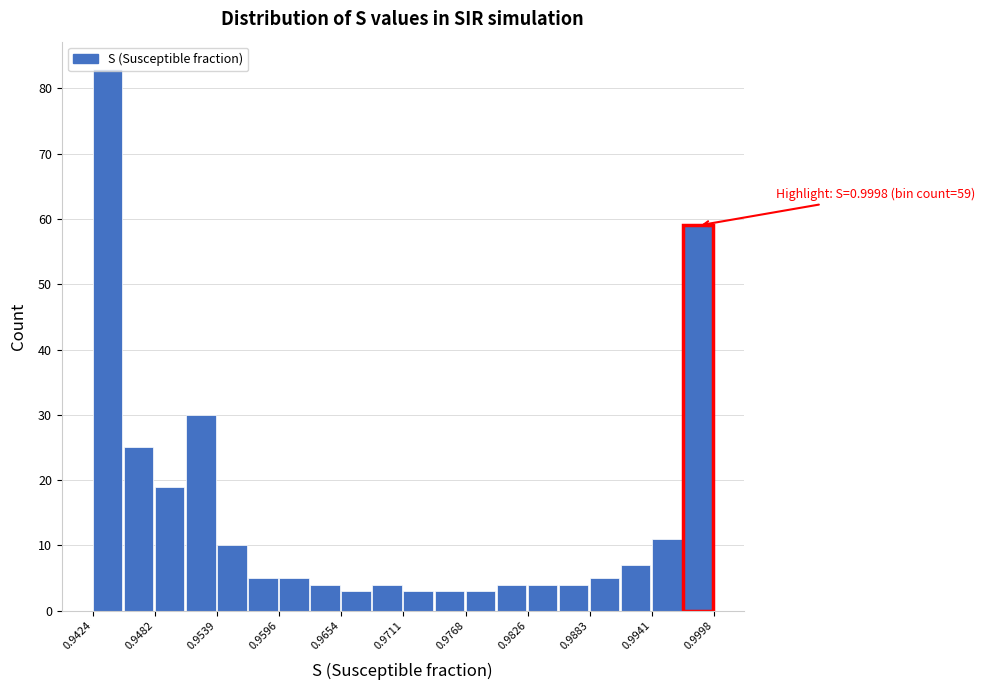

Around what value on the x-axis is the tallest bar? Give the approximate position of its centre, as read against the axis.

0.944